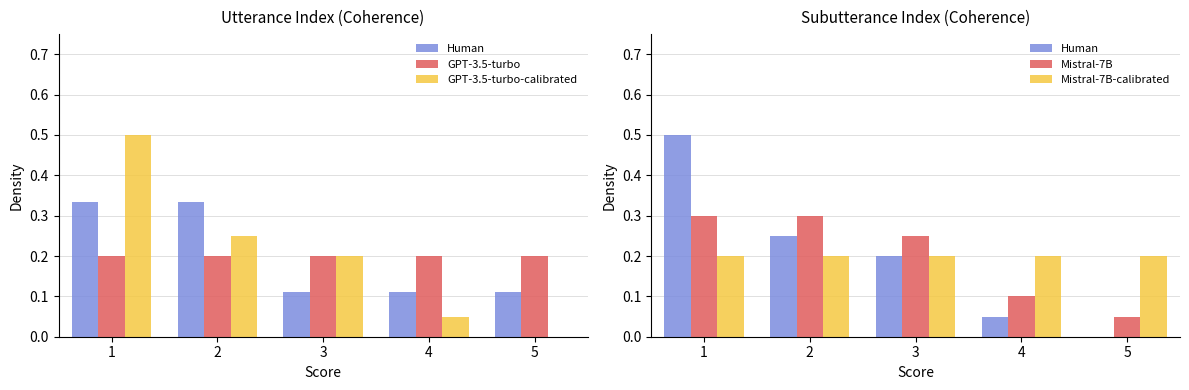

What is the total value across all series at 4?

0.6